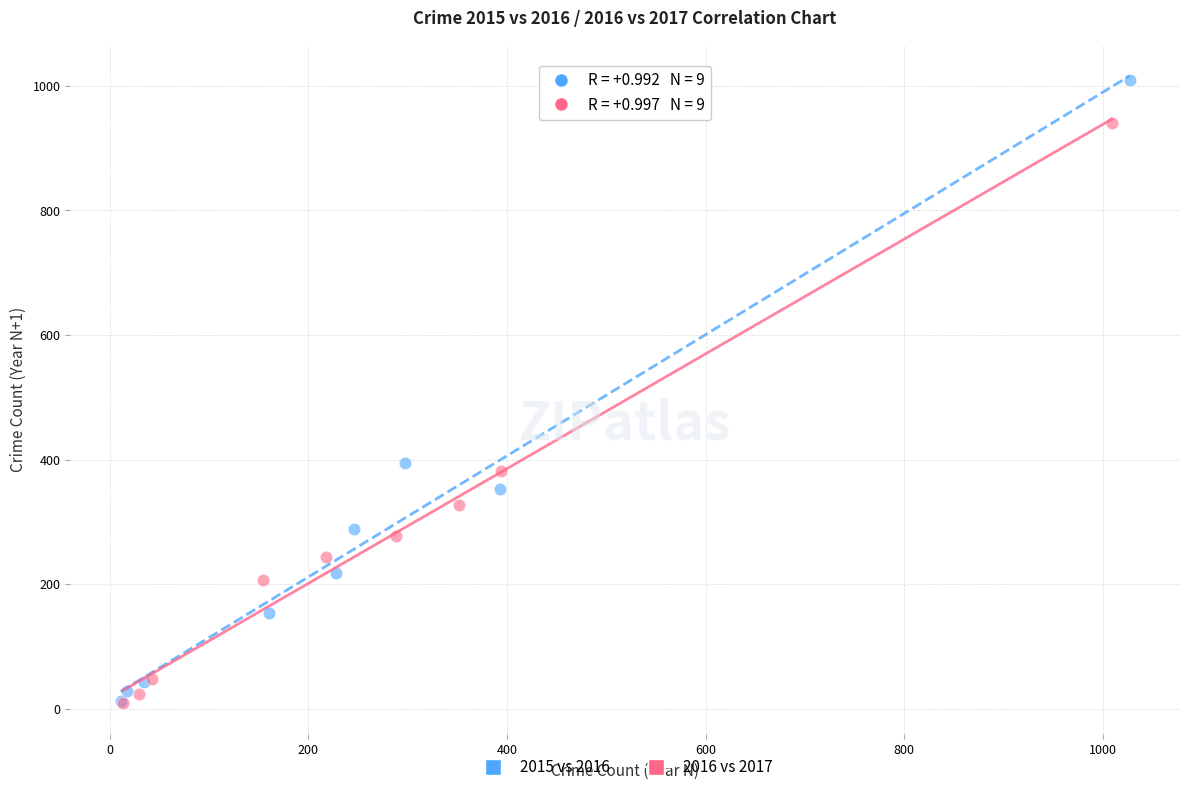

Which series has the widest spread of Y values?

2015 vs 2016